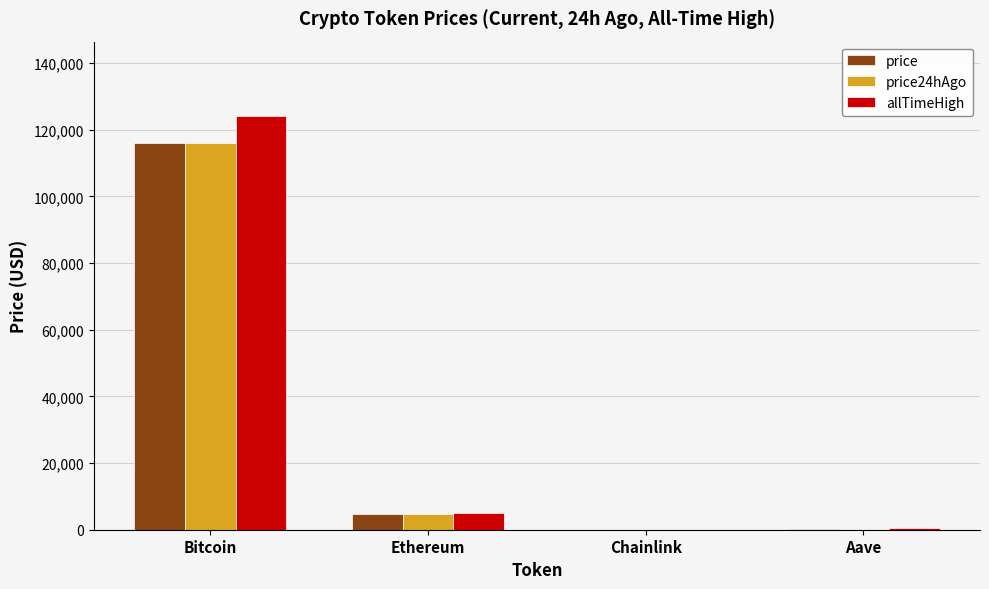

Where does the price series first go above 4666?

Bitcoin